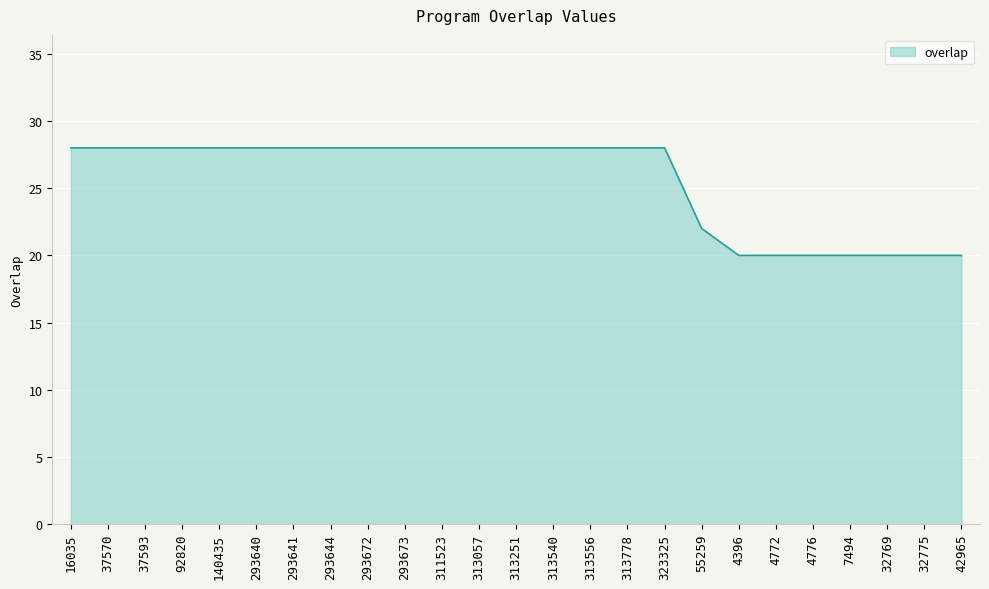

Reading right to left, extract all data points from this chart.

42965=20	32775=20	32769=20	7494=20	4776=20	4772=20	4396=20	55259=22	323325=28	313778=28	313556=28	313540=28	313251=28	313057=28	311523=28	293673=28	293672=28	293644=28	293641=28	293640=28	140435=28	92820=28	37593=28	37570=28	16035=28